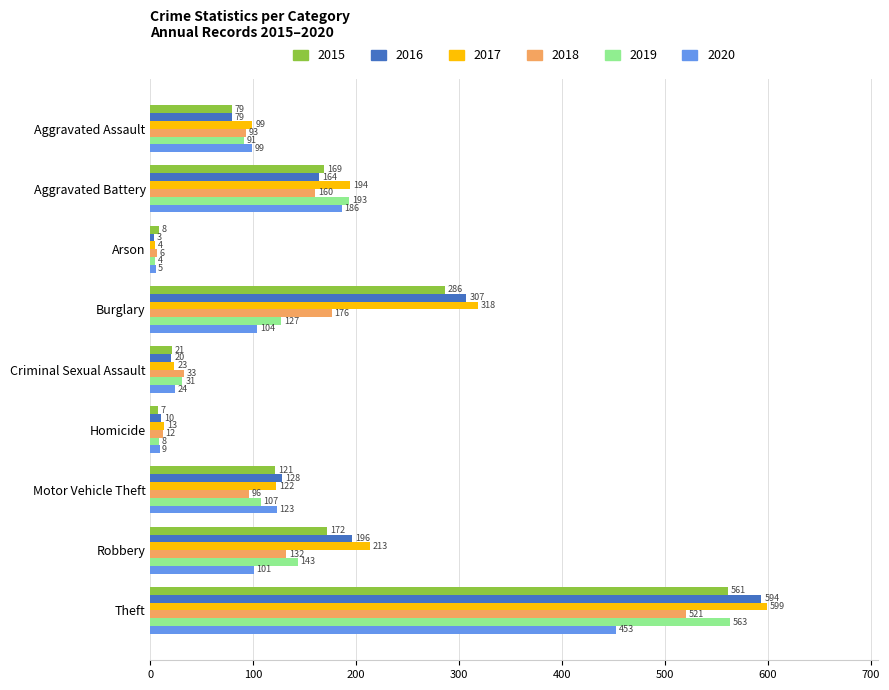

Rank the series by their maximum value, from highest to lowest.

2017, 2016, 2019, 2015, 2018, 2020